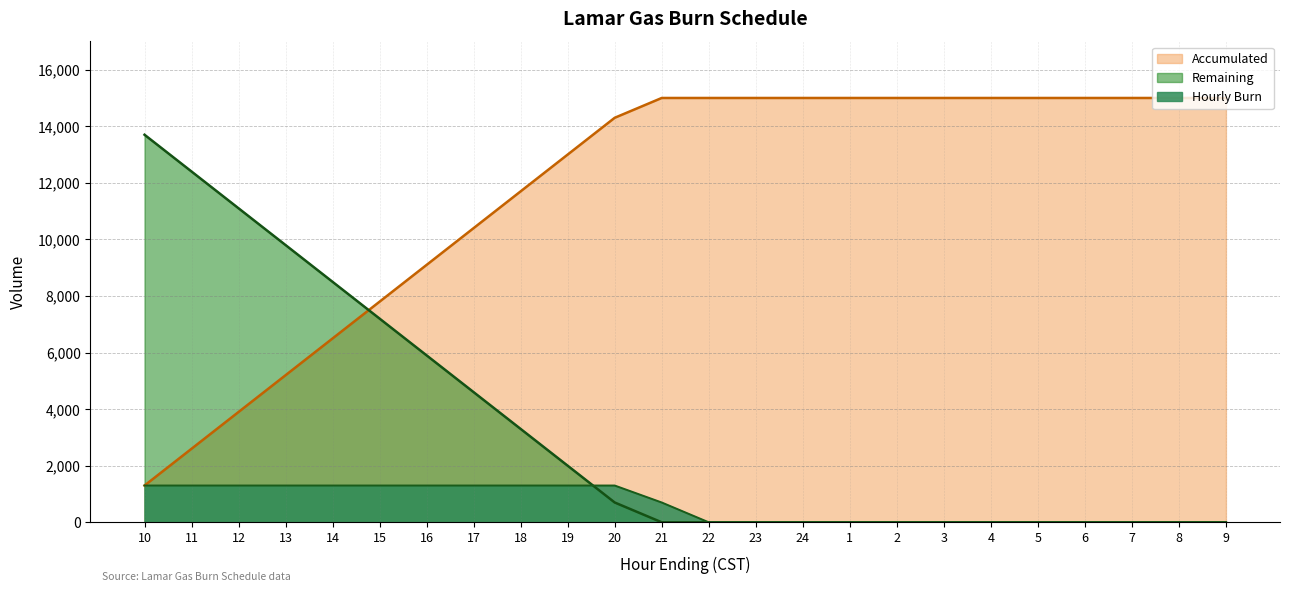

How many intersections are there between Remaining and Hourly Burn?

1